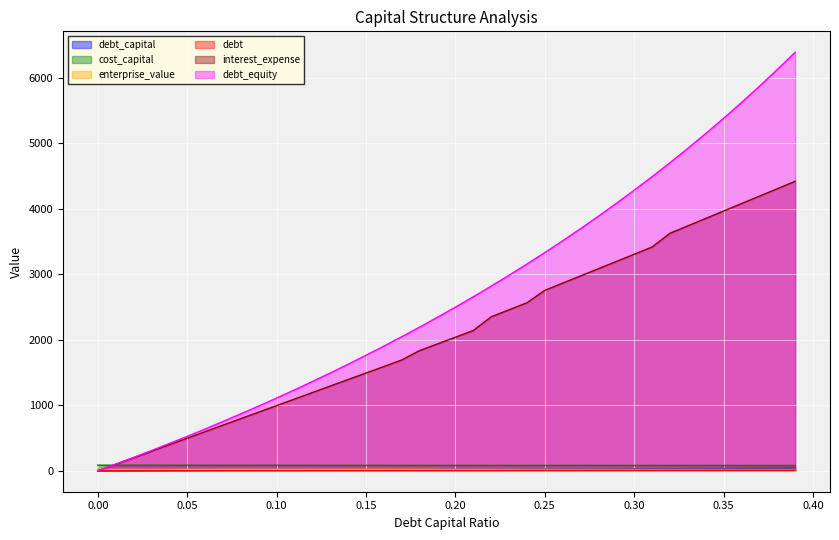

The value of enterprise_value at 0.06 is 21.6. True or false?

True